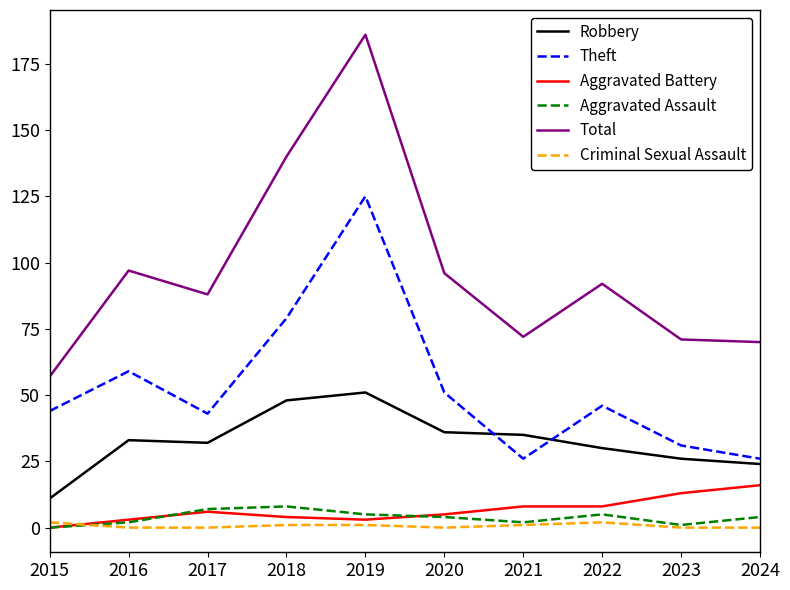

Reading left to right, transcribe all the data shown in this chart.

Robbery: 2015=11	2016=33	2017=32	2018=48	2019=51	2020=36	2021=35	2022=30	2023=26	2024=24
Theft: 2015=44	2016=59	2017=43	2018=79	2019=125	2020=51	2021=26	2022=46	2023=31	2024=26
Aggravated Battery: 2015=0	2016=3	2017=6	2018=4	2019=3	2020=5	2021=8	2022=8	2023=13	2024=16
Aggravated Assault: 2015=0	2016=2	2017=7	2018=8	2019=5	2020=4	2021=2	2022=5	2023=1	2024=4
Total: 2015=57	2016=97	2017=88	2018=140	2019=186	2020=96	2021=72	2022=92	2023=71	2024=70
Criminal Sexual Assault: 2015=2	2016=0	2017=0	2018=1	2019=1	2020=0	2021=1	2022=2	2023=0	2024=0